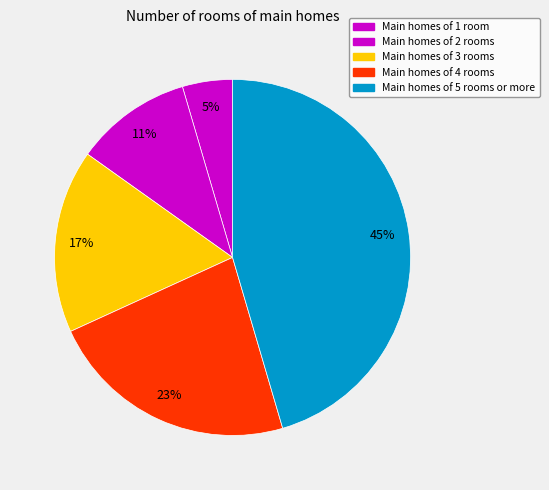

Count the number of slices in the pie.

5